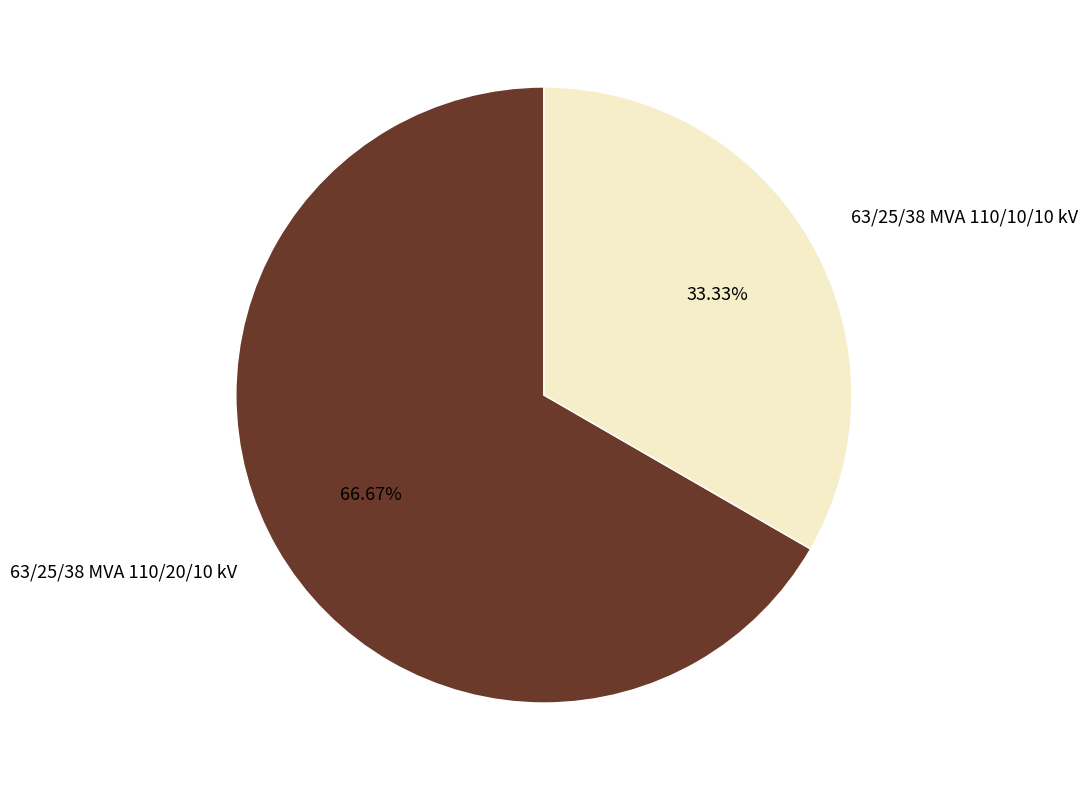

Rank the categories by value from lowest to highest.

63/25/38 MVA 110/10/10 kV, 63/25/38 MVA 110/20/10 kV